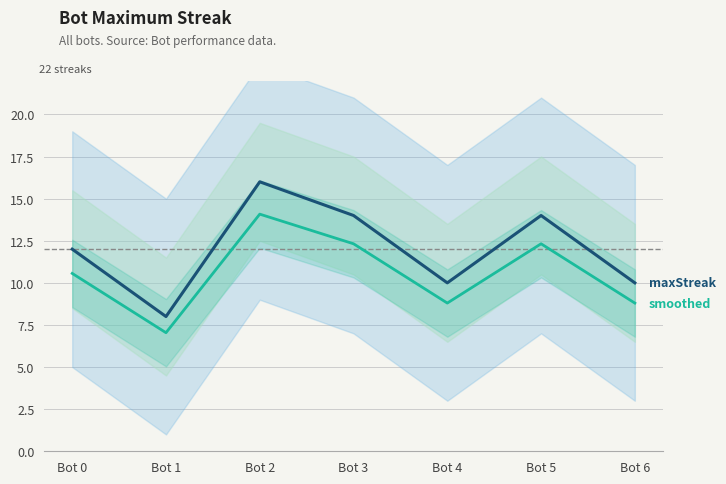

What is the value of the maxStreak point at the 7th from the left?

10.0